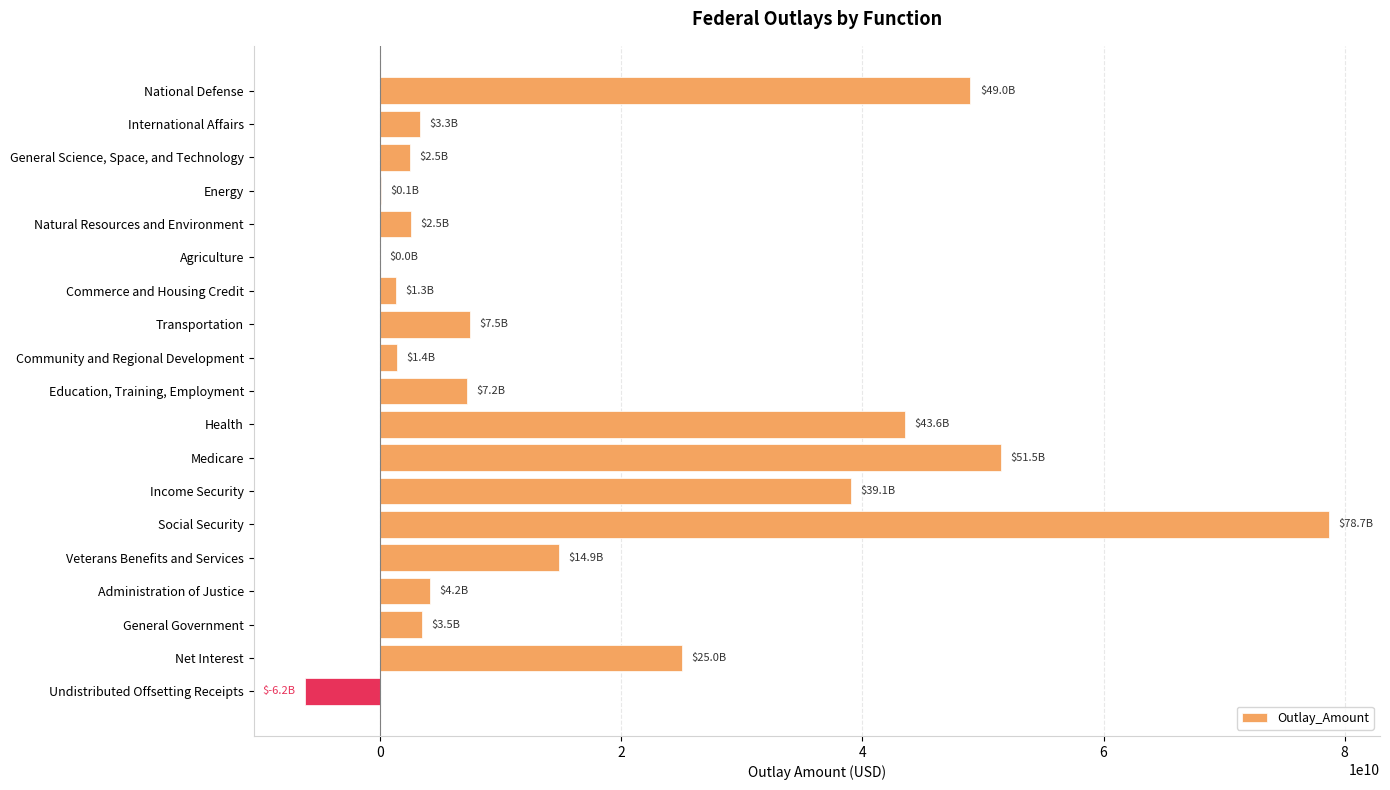

True or false: the data shows 2506000000 at General Science, Space, and Technology.

True